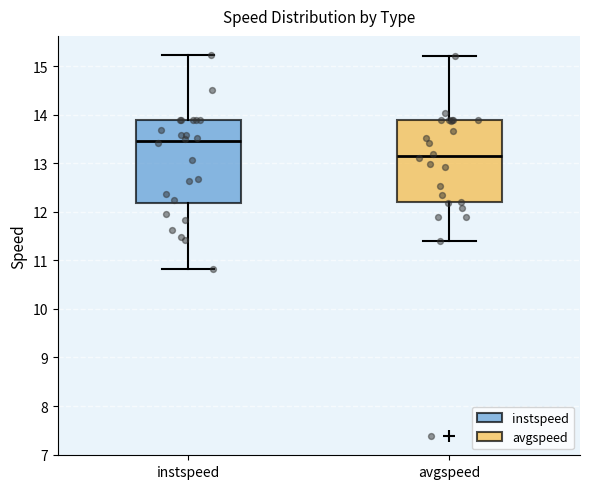

Reading left to right, read every box against the y-axis: the position of its median line, the range the box covers, and the ends of its whiskers. The values are not printed on the chart, so give them approximately, as read against the axis.

instspeed: median 13.5, box 12.2 to 13.9, whiskers 10.8 to 15.2
avgspeed: median 13.2, box 12.2 to 13.9, whiskers 11.4 to 15.2